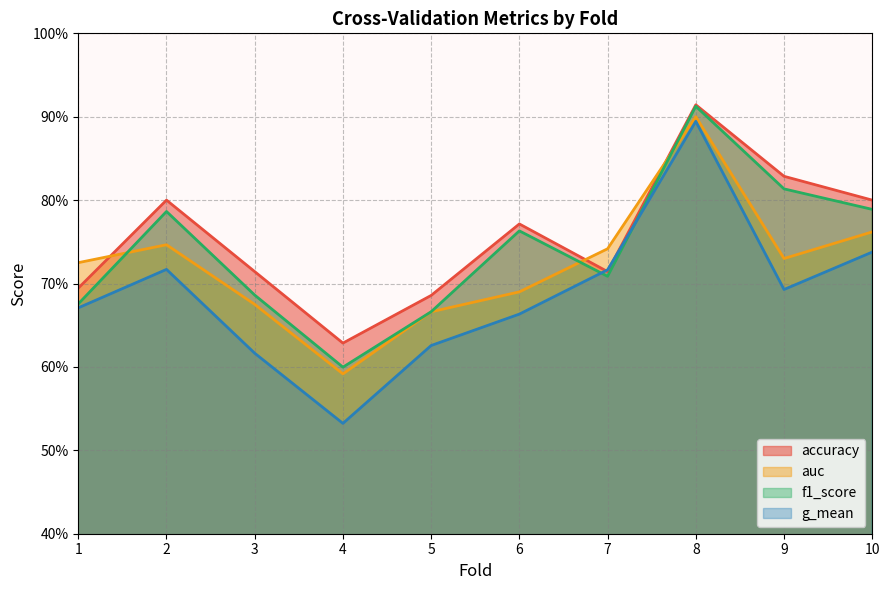

The f1_score series shows 0.8 at 9. True or false?

True